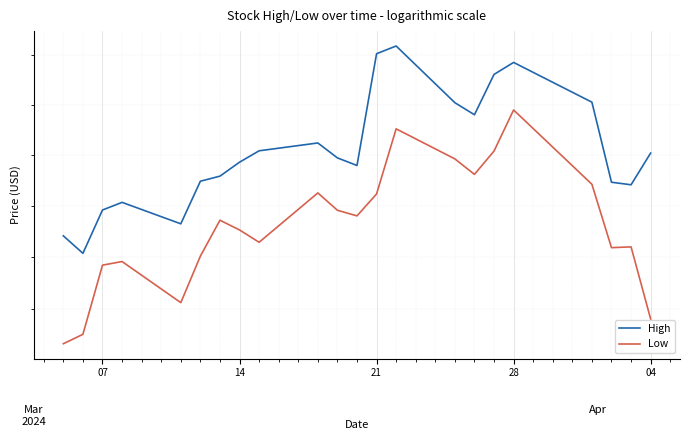

What is the sum of the High values at 12 and 17?

491.8